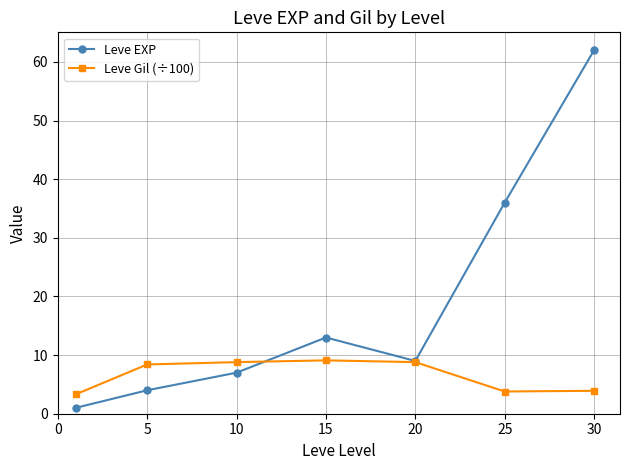

How many categories are shown in the chart?

7